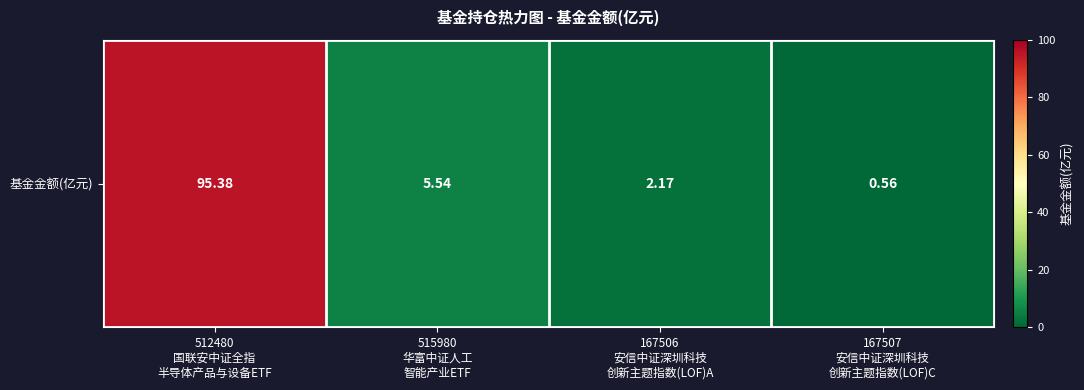

Which category has the lowest value across all series?

167507
安信中证深圳科技
创新主题指数(LOF)C